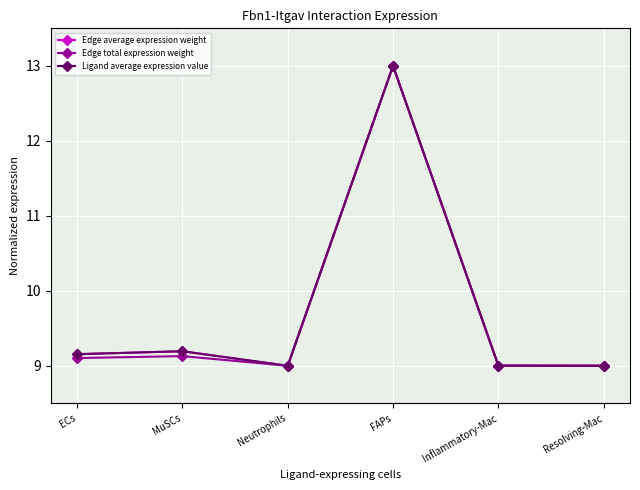

Is this an area chart (filled region under the line)?

No